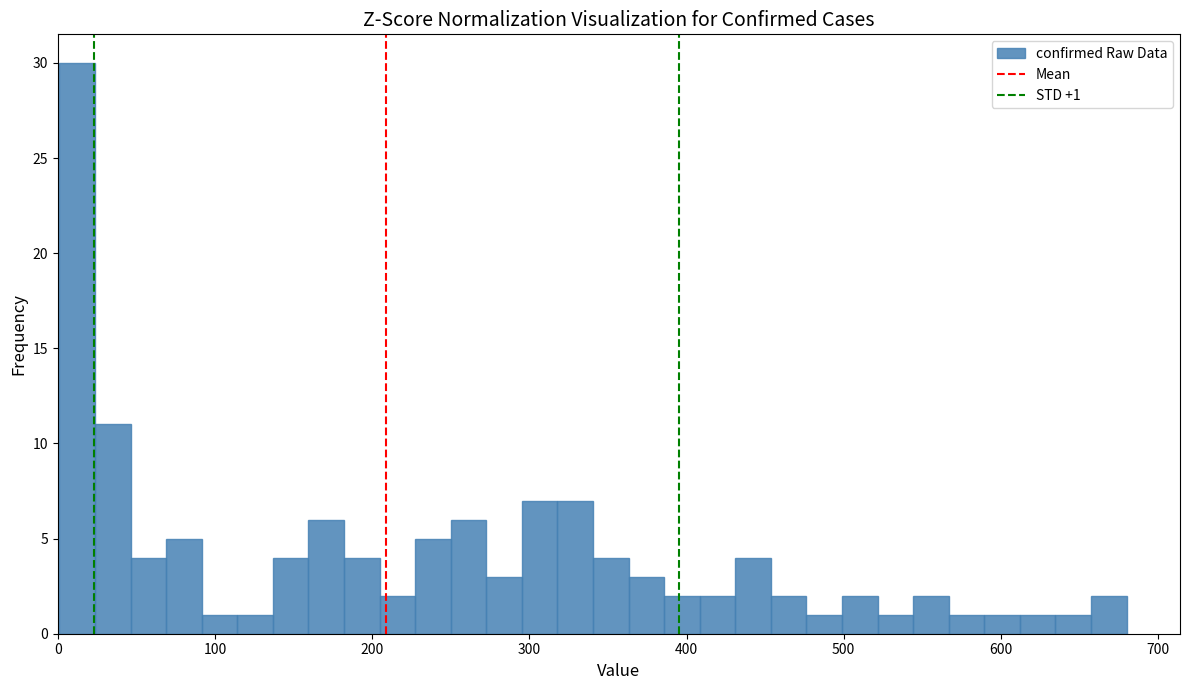

Around what value on the x-axis is the tallest bar? Give the approximate position of its centre, as read against the axis.

10